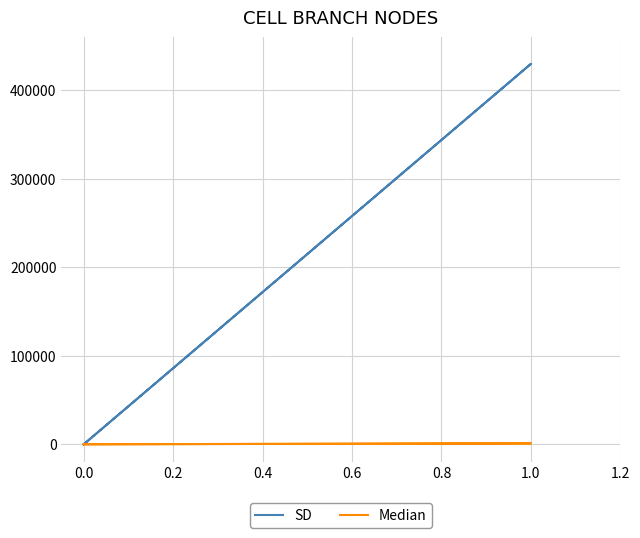

Is the value of Median at 0.0 greater than the value of SD at 0.0?

No